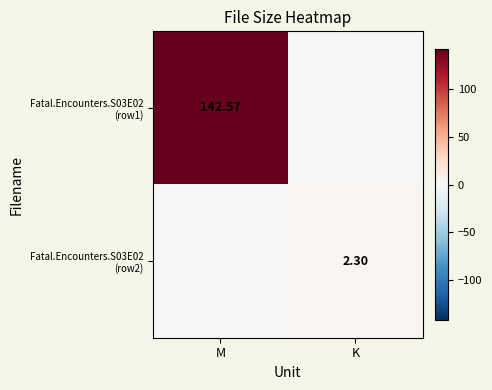

The value of Fatal.Encounters.S03E02 (row1) at M is 212.1. True or false?

False